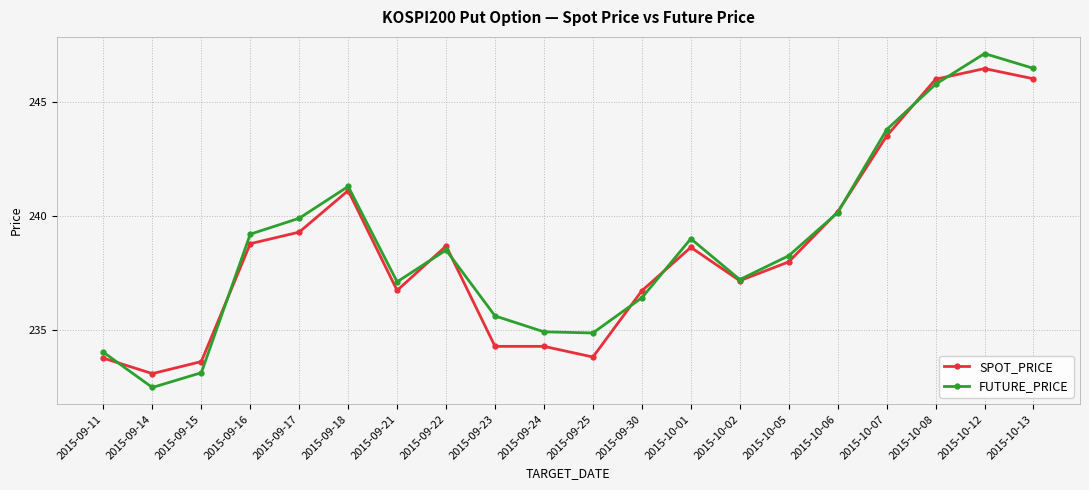

How many series are shown in this chart?

2